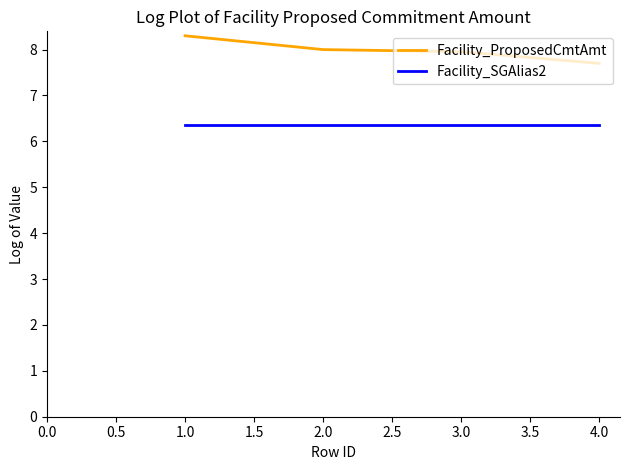

Rank the series by their average value, from lowest to highest.

Facility_SGAlias2, Facility_ProposedCmtAmt